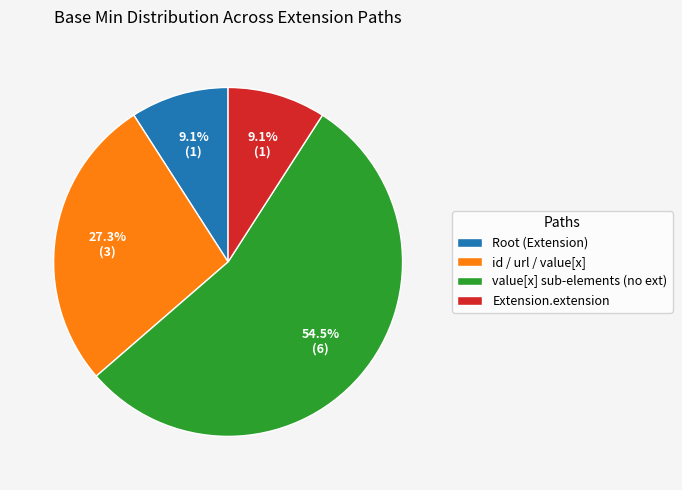

How many segments does this pie chart have?

4